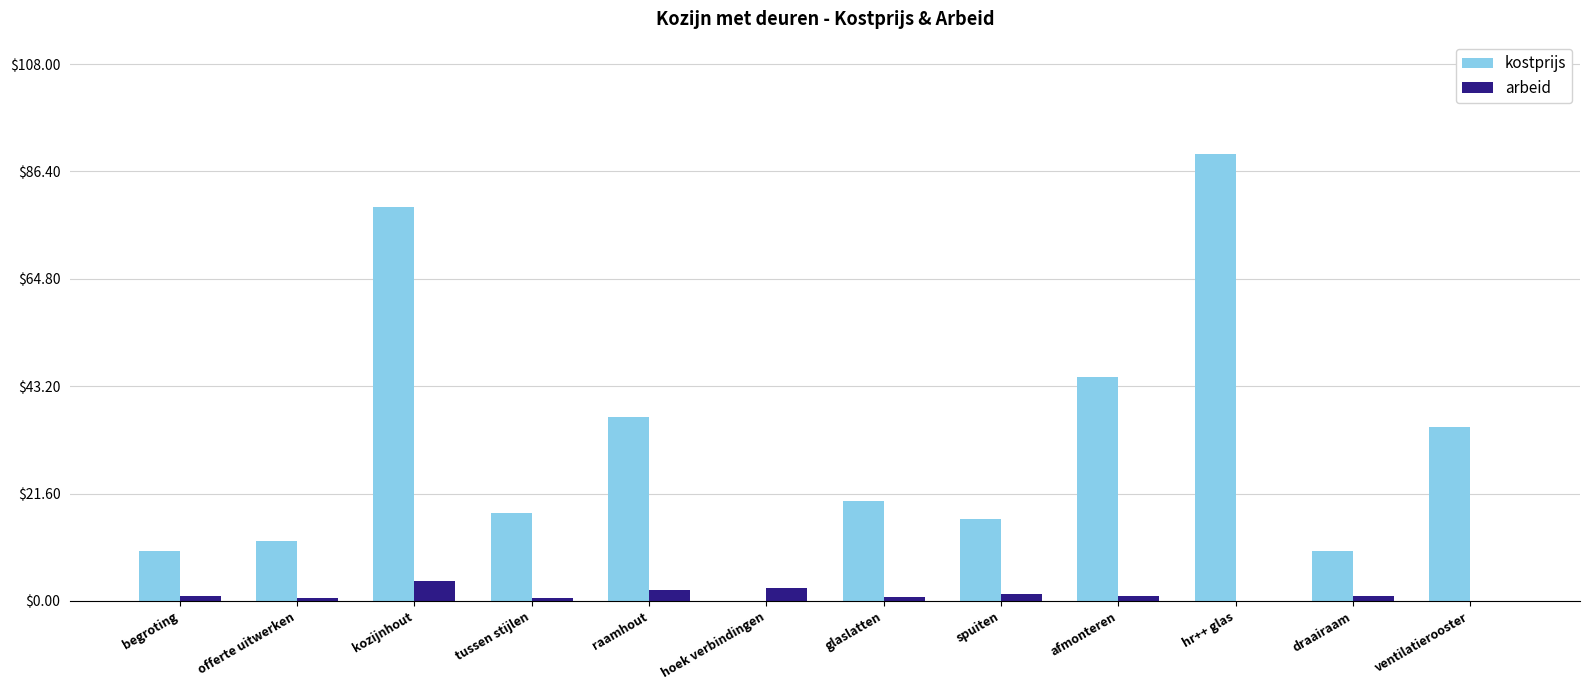

Which series changed the most between raamhout and draairaam?

kostprijs